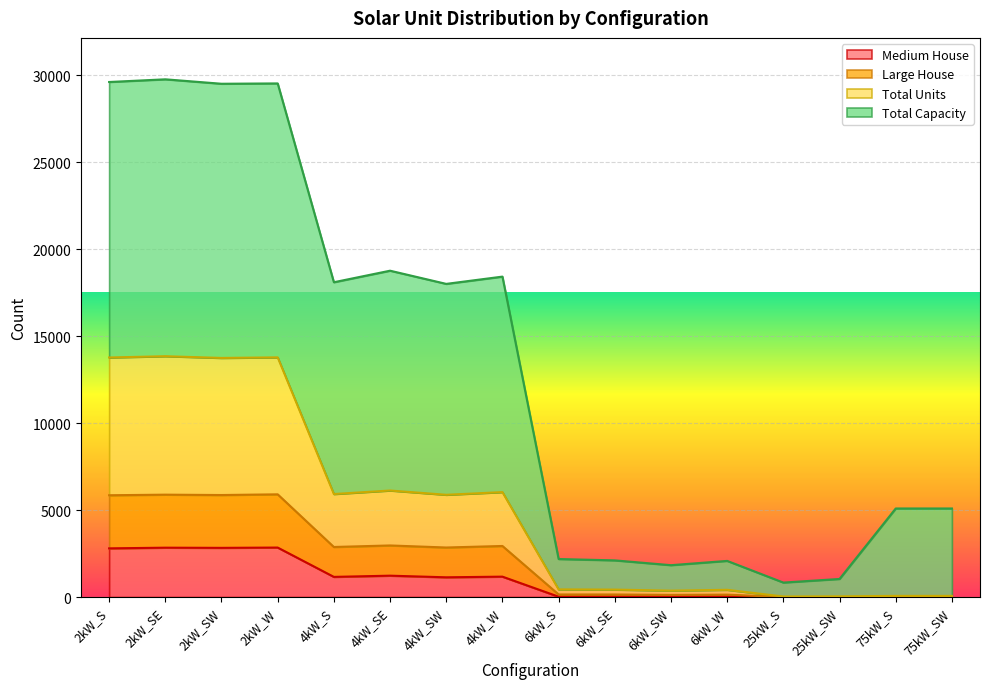

Where is the first local maximum for Total Capacity?

2kW_SE